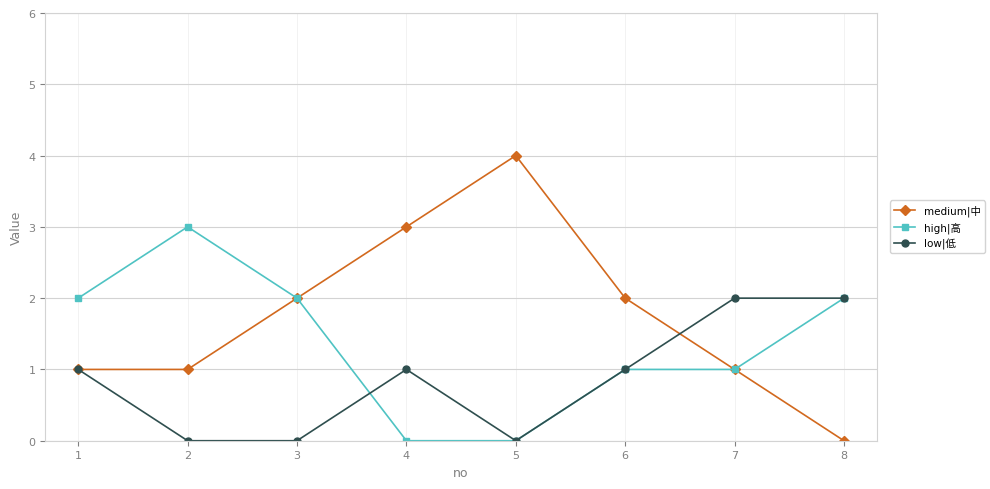

Which label corresponds to the largest value in the chart?

5